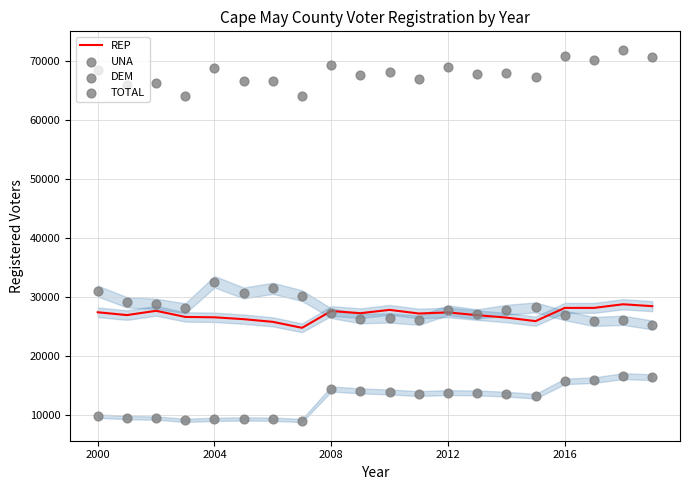

What are all the series names shown in the legend?

REP, UNA, DEM, TOTAL